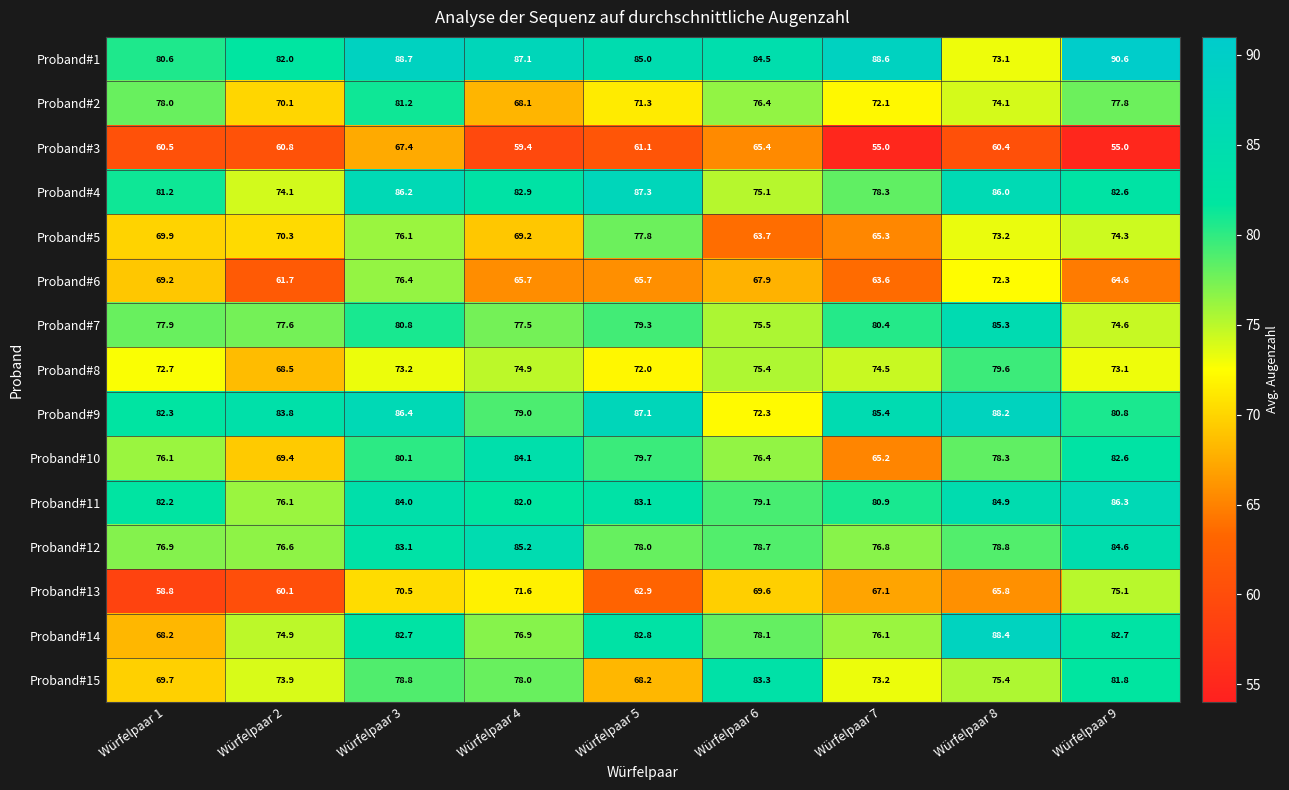

Where is Proband#9 nearest to the value 80?

Würfelpaar 9